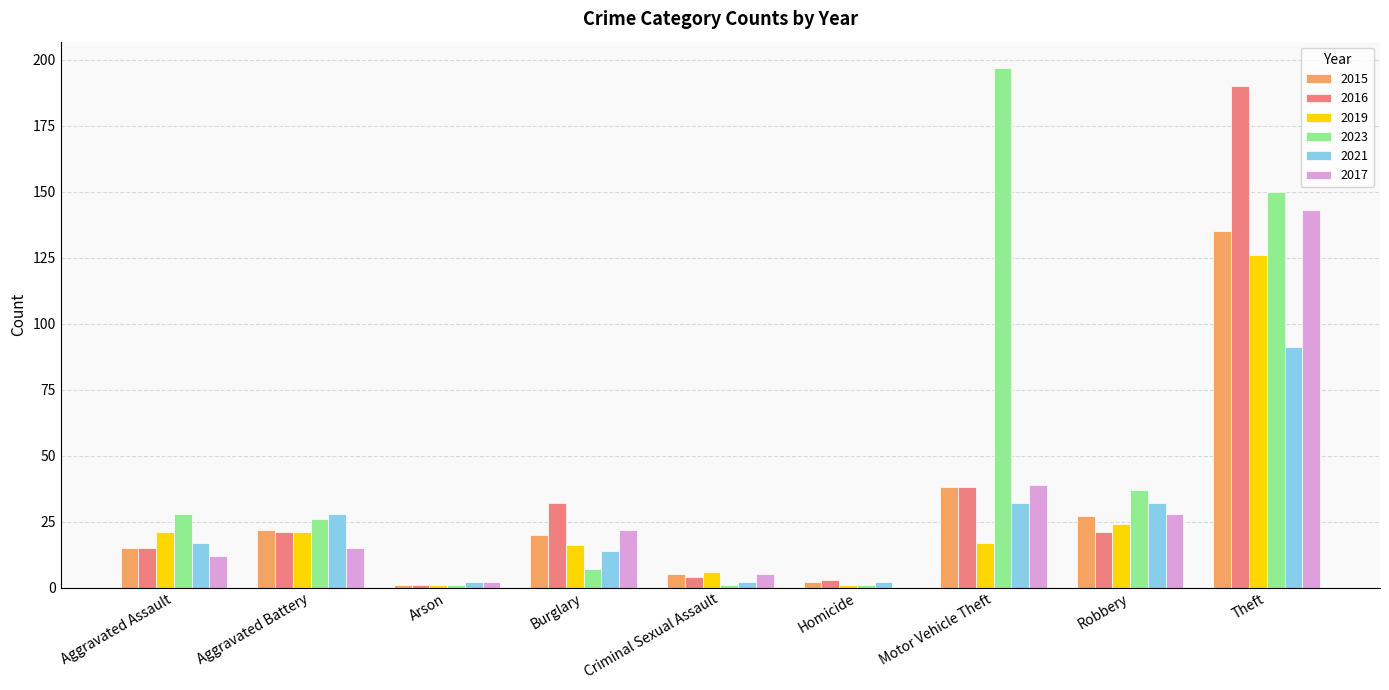

Reading left to right, what are all the values shown in this chart?

2015: 15	22	1	20	5	2	38	27	135
2016: 15	21	1	32	4	3	38	21	190
2019: 21	21	1	16	6	1	17	24	126
2023: 28	26	1	7	1	1	197	37	150
2021: 17	28	2	14	2	2	32	32	91
2017: 12	15	2	22	5	0	39	28	143